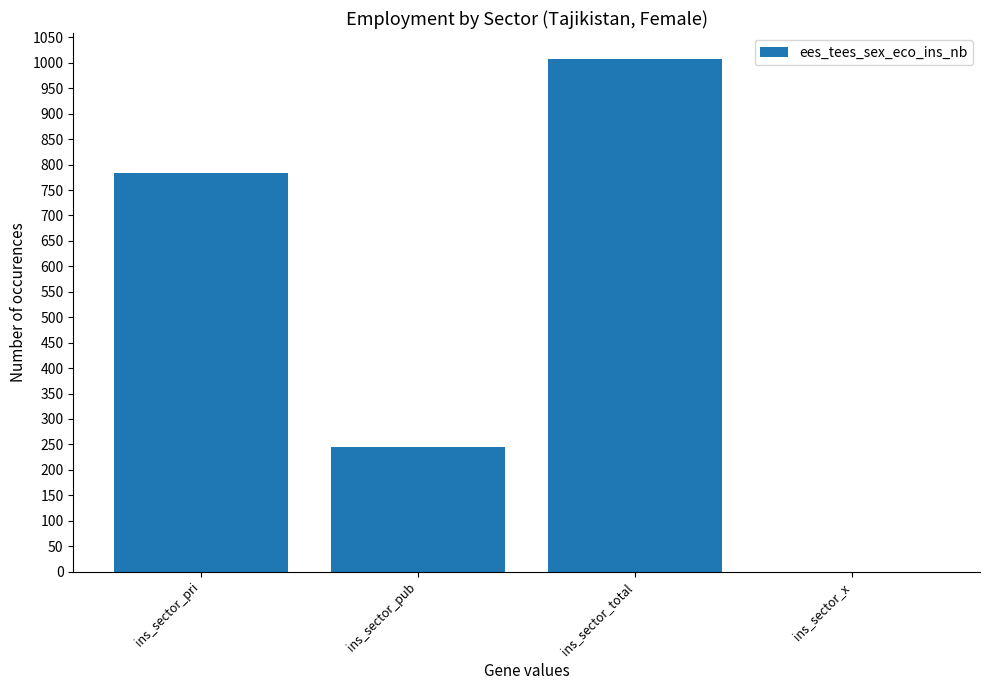

How many distinct data groups are displayed?

1